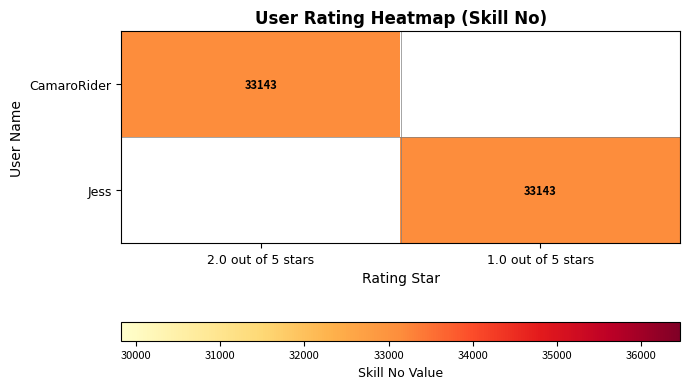

The CamaroRider series shows 52893 at 2.0 out of 5 stars. True or false?

False